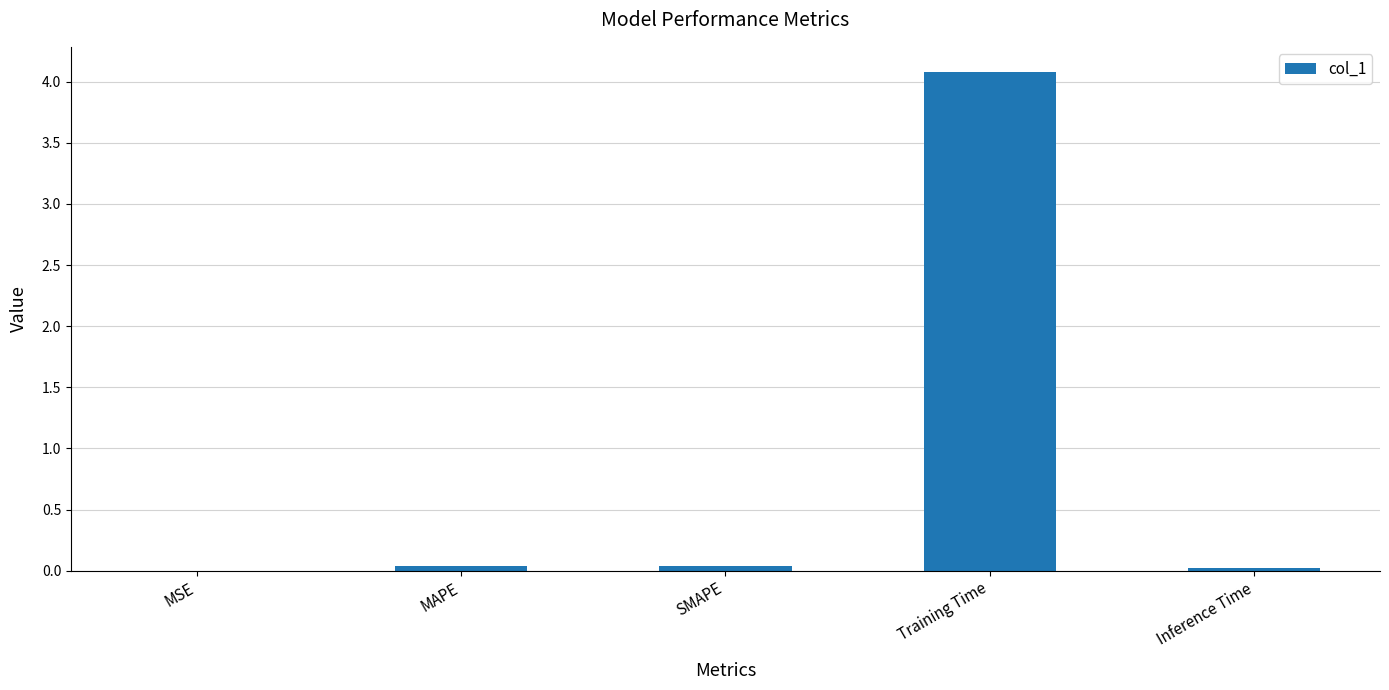

True or false: the data shows 4.1 at Training Time.

True